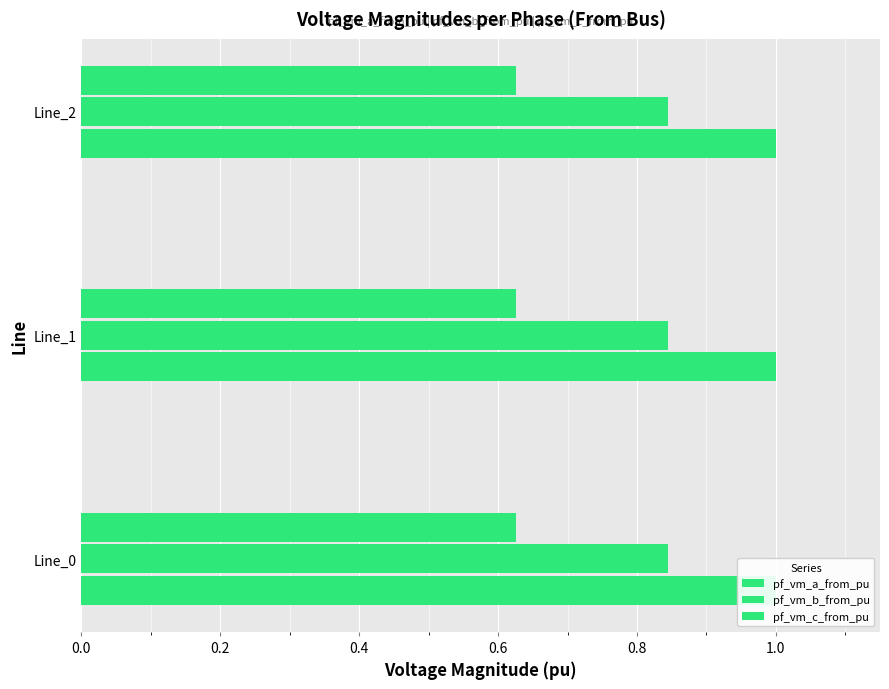

The value of pf_vm_b_from_pu at Line_2 is 0.8. True or false?

True